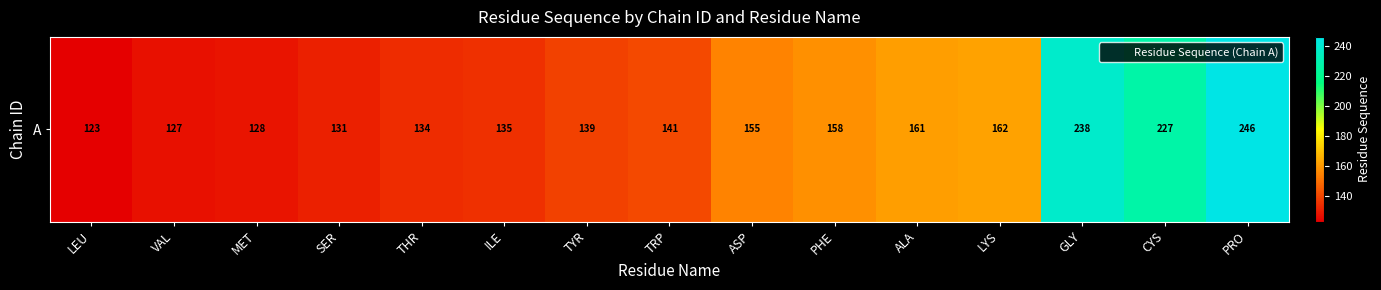

What value does the data have at GLY, to the nearest 10?

240